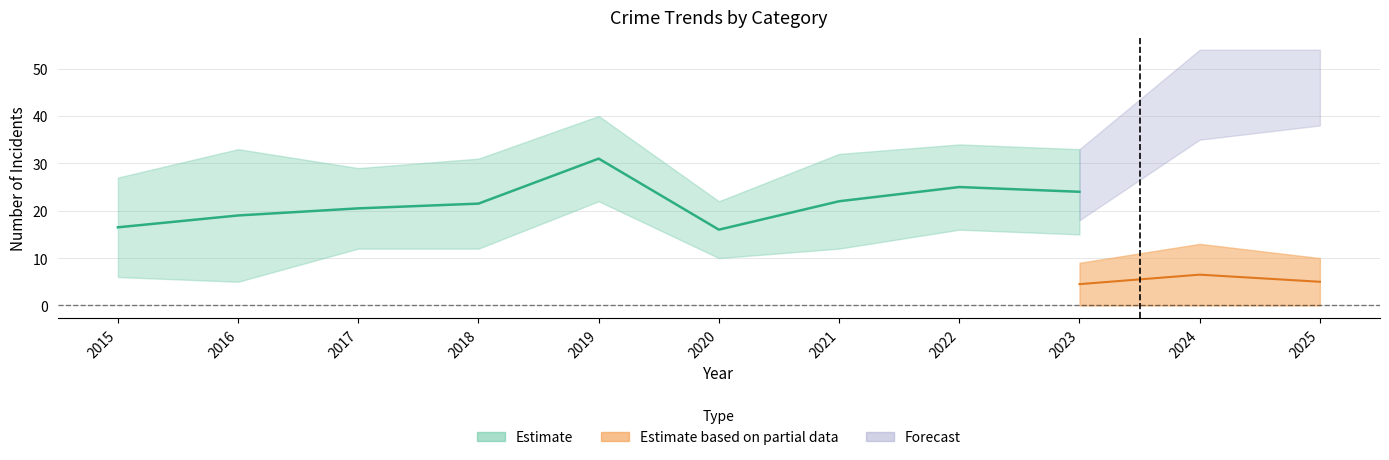

At which category is the sum across all series the highest?

2024